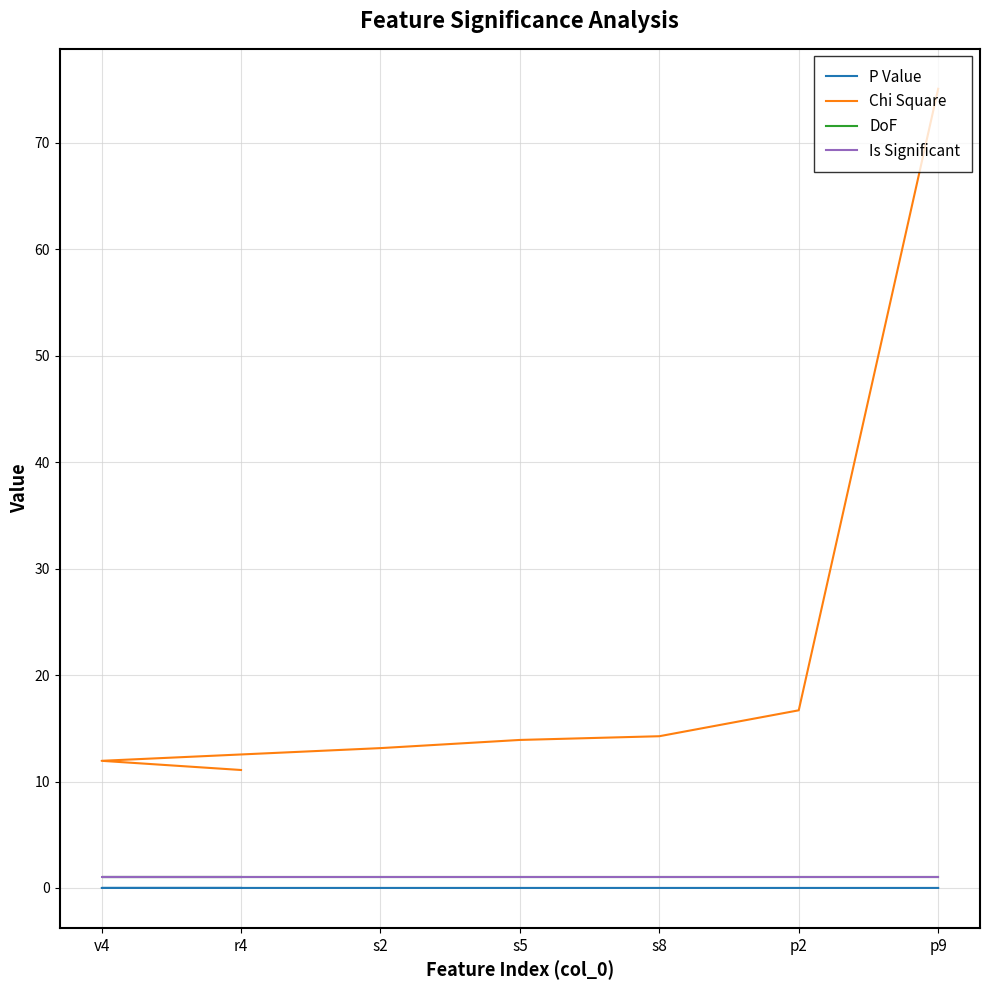

Rank the series at r4 from highest to lowest value.

Chi Square, DoF, Is Significant, P Value